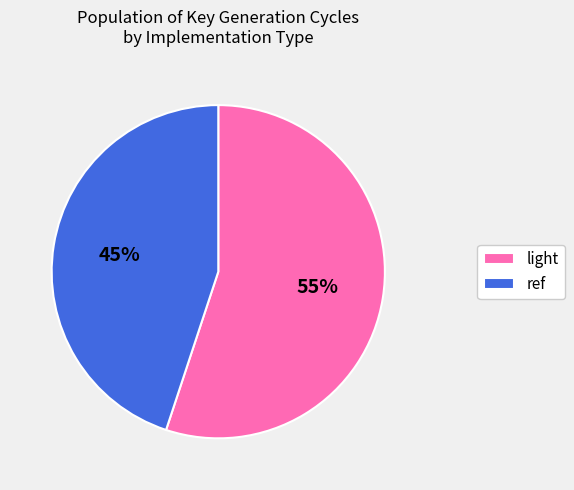

Is light the majority of the pie?

Yes